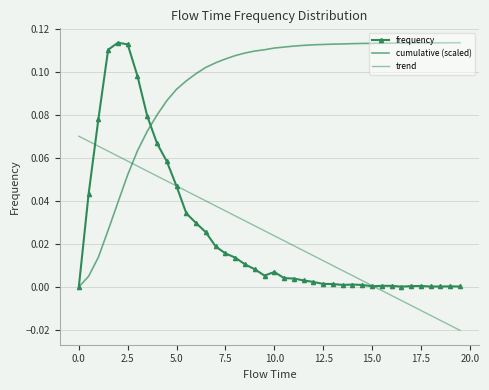

Reading left to right, transcribe all the data shown in this chart.

frequency: 0.0	0.0	0.1	0.1	0.1	0.1	0.1	0.1	0.1	0.1	0.0	0.0	0.0	0.0	0.0	0.0	0.0	0.0	0.0	0.0	0.0	0.0	0.0	0.0	0.0	0.0	0.0	0.0	0.0	0.0	0.0	0.0	0.0	0.0	0.0	0.0	0.0	0.0	0.0	0.0
cumulative (scaled): 0.0	0.0	0.0	0.0	0.0	0.1	0.1	0.1	0.1	0.1	0.1	0.1	0.1	0.1	0.1	0.1	0.1	0.1	0.1	0.1	0.1	0.1	0.1	0.1	0.1	0.1	0.1	0.1	0.1	0.1	0.1	0.1	0.1	0.1	0.1	0.1	0.1	0.1	0.1	0.1
trend: 0.1	0.1	0.1	0.1	0.1	0.1	0.1	0.1	0.1	0.0	0.0	0.0	0.0	0.0	0.0	0.0	0.0	0.0	0.0	0.0	0.0	0.0	0.0	0.0	0.0	0.0	0.0	0.0	0.0	0.0	0.0	-0.0	-0.0	-0.0	-0.0	-0.0	-0.0	-0.0	-0.0	-0.0